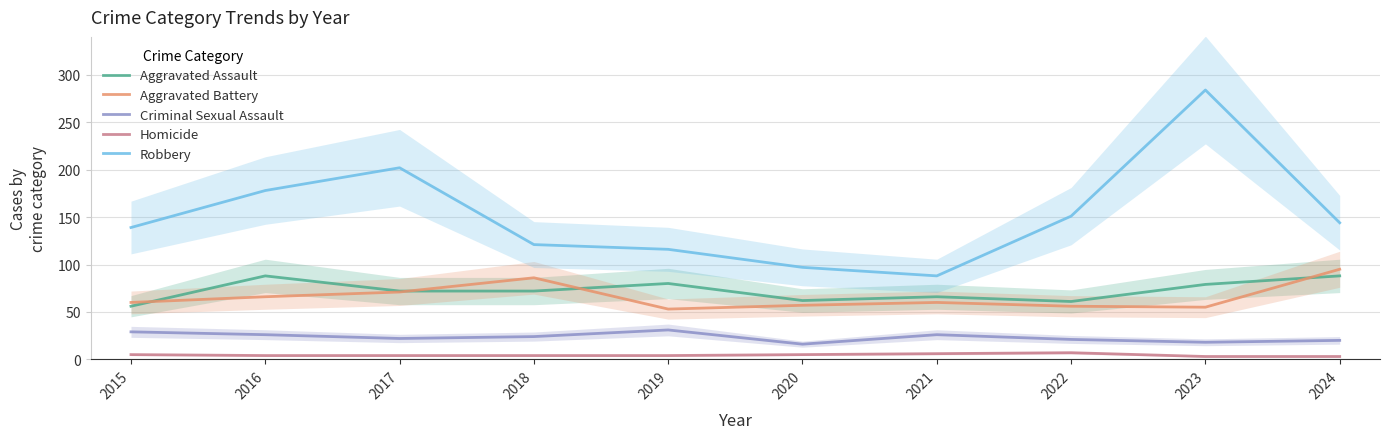

What is the average value of the Aggravated Battery series?

66